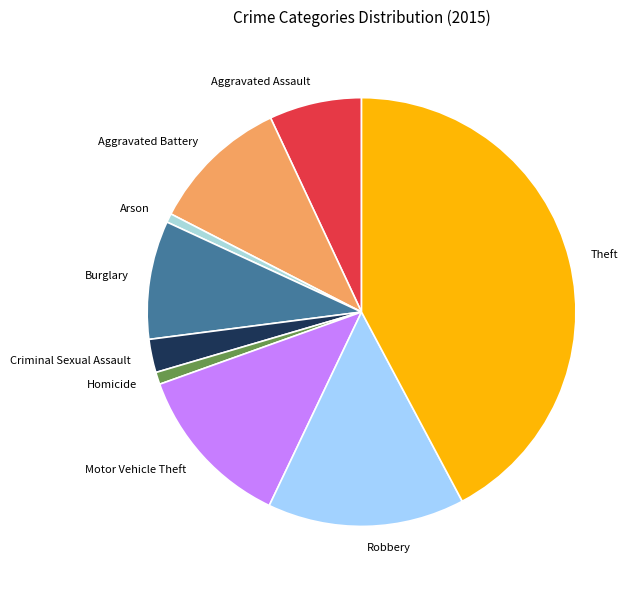

Which slice is the largest?

Theft